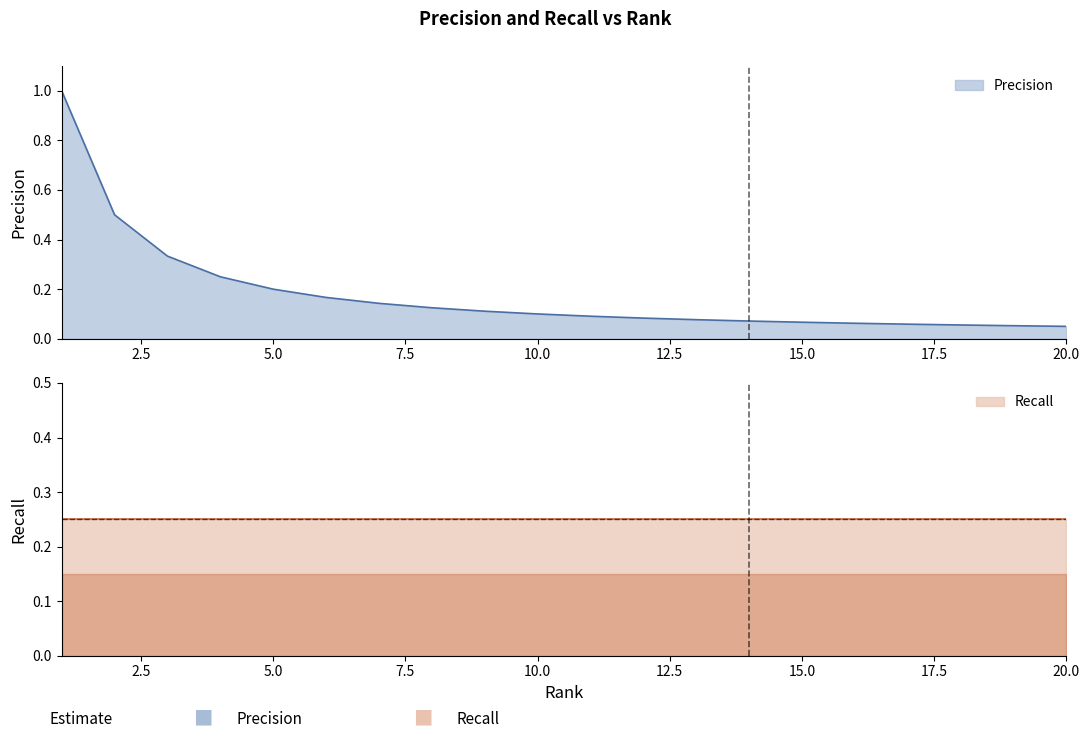

What is the average value?

0.2